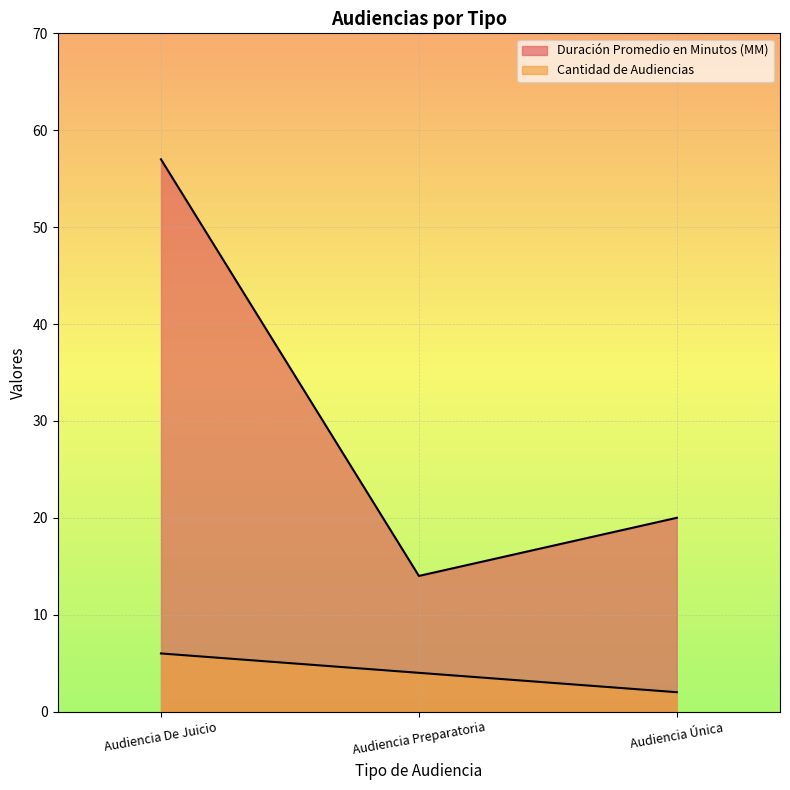

At which category is the sum across all series the highest?

Audiencia De Juicio